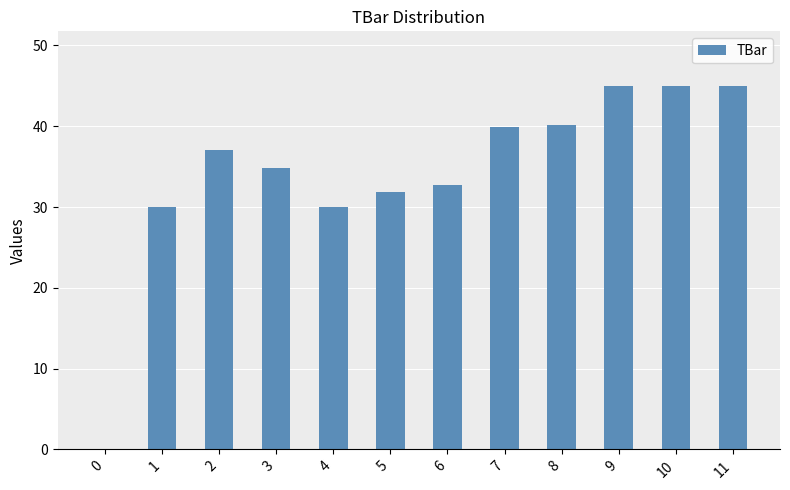

The value at 1 is 53.6. True or false?

False